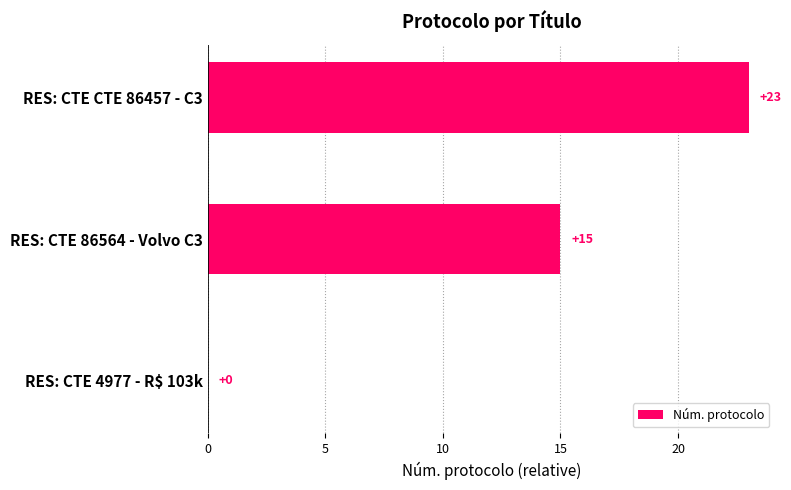

What is the ratio of the value at RES: CTE 86564 - Volvo C3 to the value at RES: CTE CTE 86457 - C3?

0.7